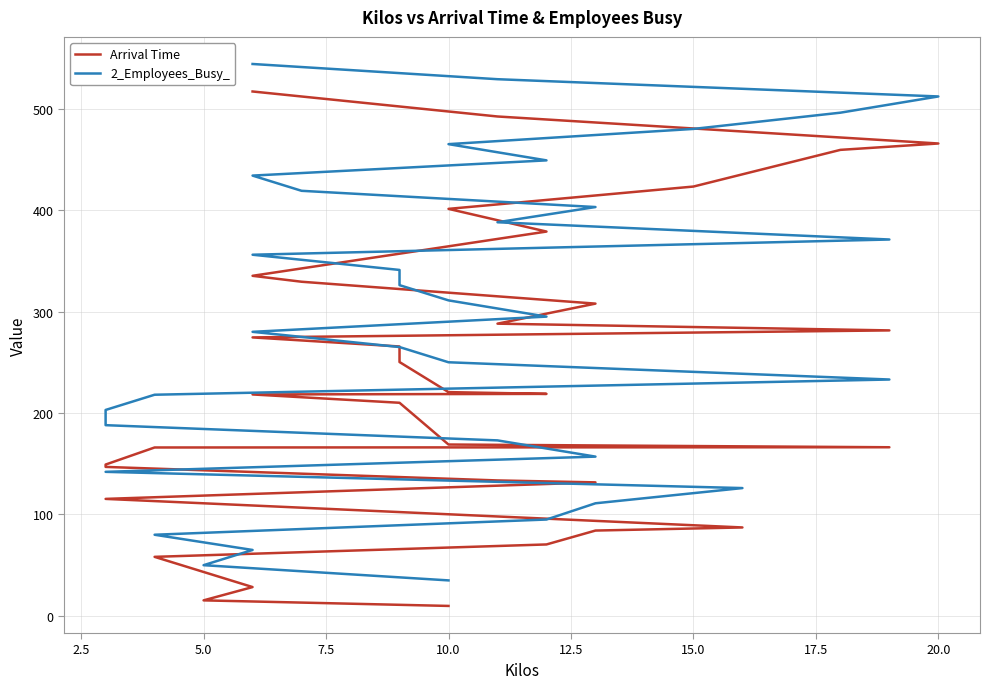

Reading left to right, extract all data points from this chart.

Arrival Time: 9.8	15.3	28.4	58.2	70.4	84.1	87.2	115.3	131.6	133.5	146.9	149.2	166.0	166.2	168.9	210.1	218.3	218.8	220.6	250.2	265.6	274.5	281.4	288.1	307.8	329.4	335.2	378.8	401.2	423.2	459.4	465.6	492.3	516.9
2_Employees_Busy_: 35.0	50.0	65.0	80.0	95.0	111.0	126.0	142.0	157.0	173.0	188.0	203.0	218.0	233.0	250.0	265.0	280.0	295.0	311.0	326.0	341.0	356.0	371.0	388.0	403.0	419.0	434.0	449.0	465.0	480.0	496.0	512.0	529.0	544.0